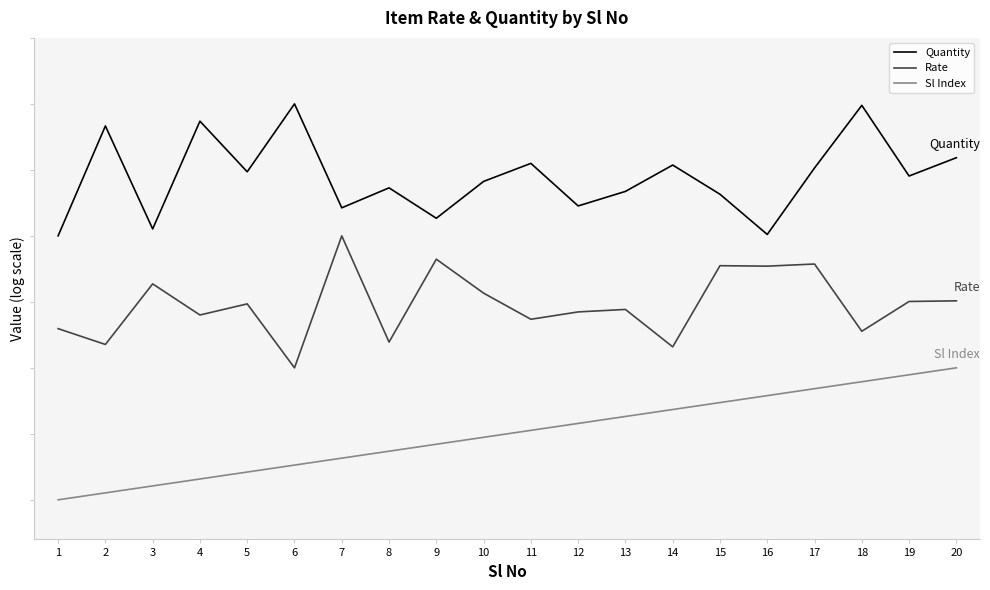

Which category has the highest value in the Sl Index series?

20